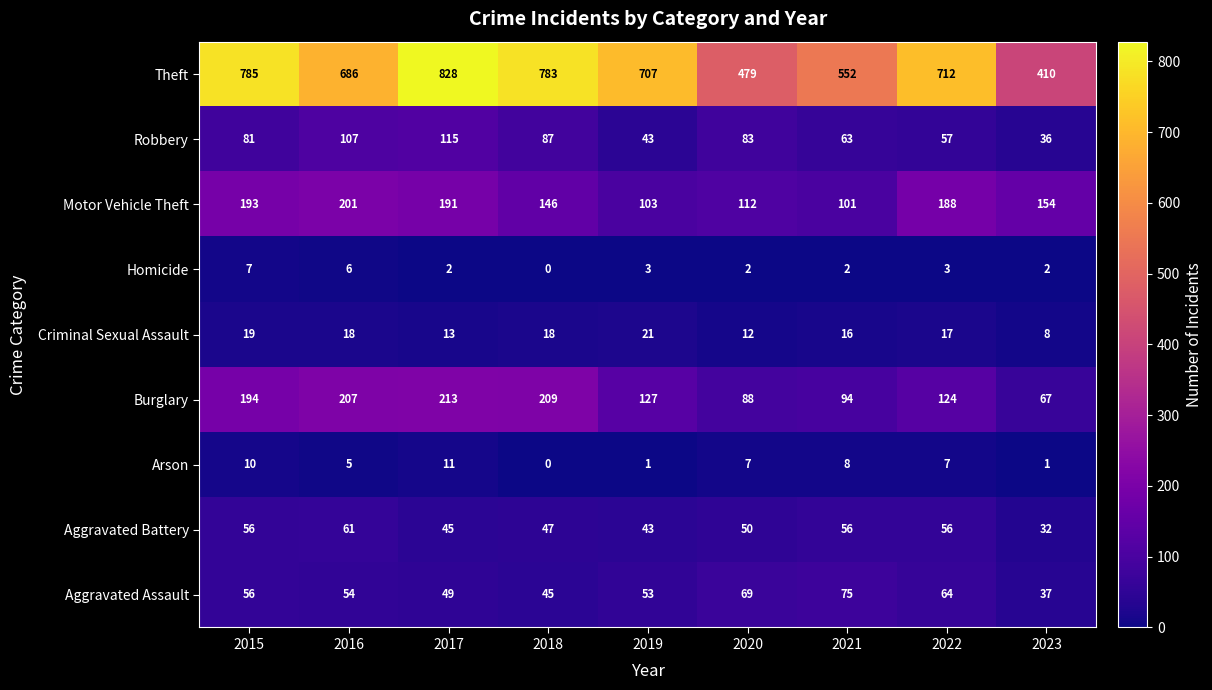

What is the approximate value of Burglary at 2020?

88